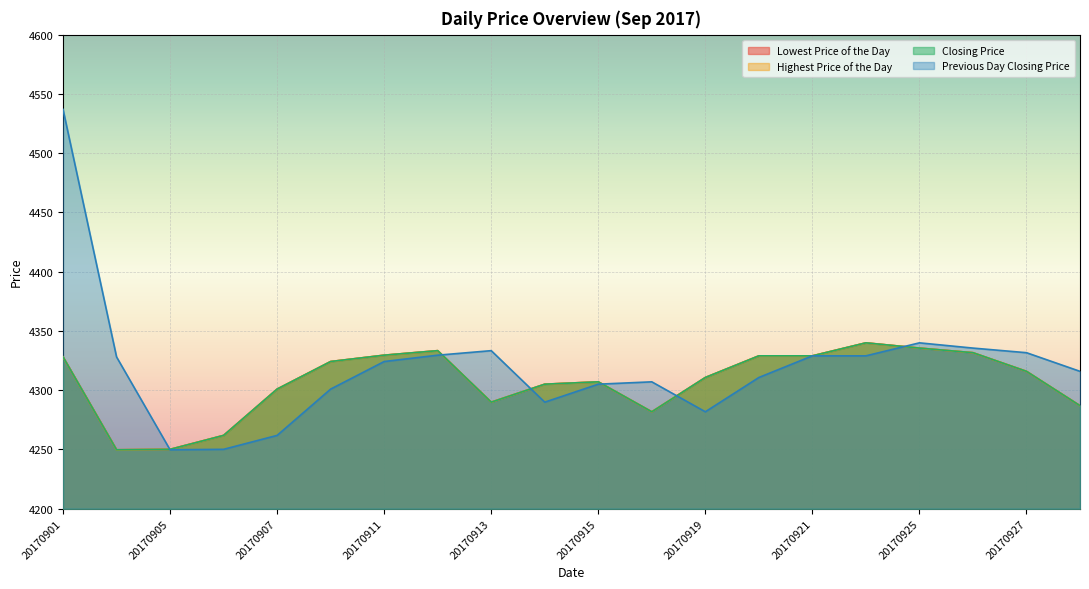

True or false: Previous Day Closing Price and Lowest Price of the Day intersect in this chart.

True